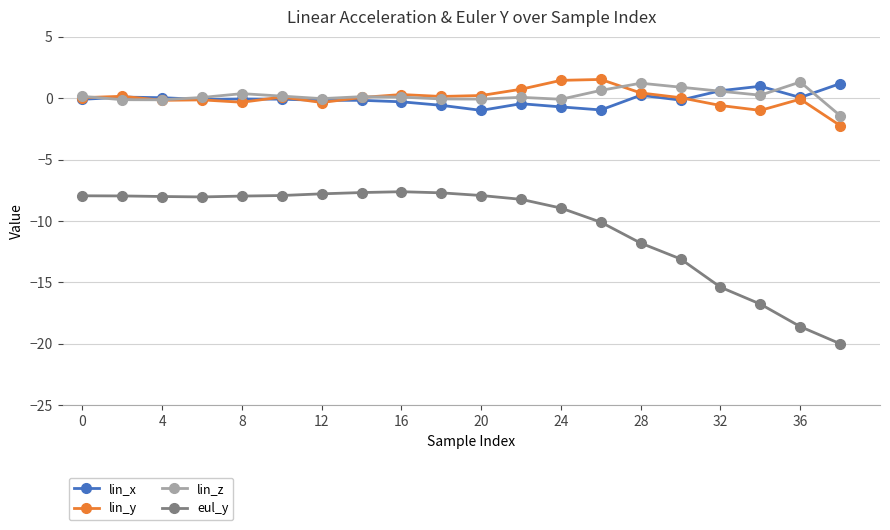

What is the value of the lin_x point at the 17th from the left?

0.6